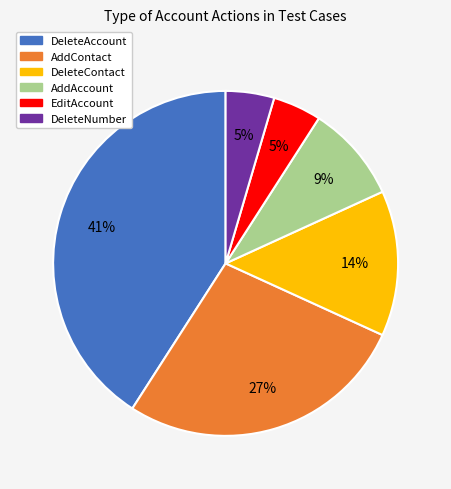

Does DeleteAccount represent more than half of the total?

No